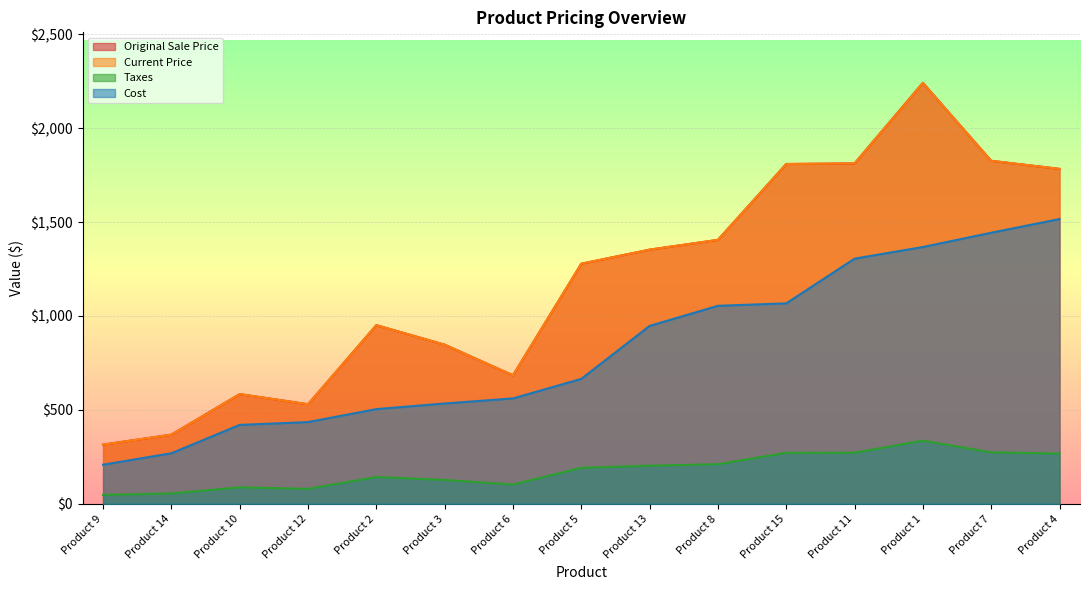

How many data points in Taxes are above 191?

8